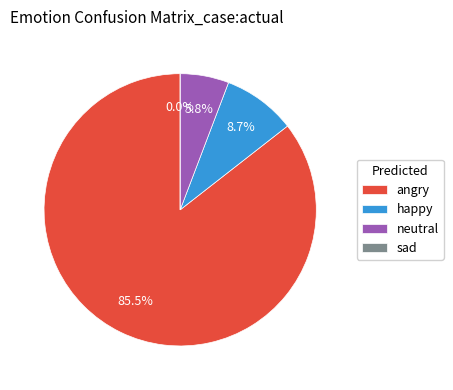

What percentage is the neutral slice, to the nearest percent?

6%